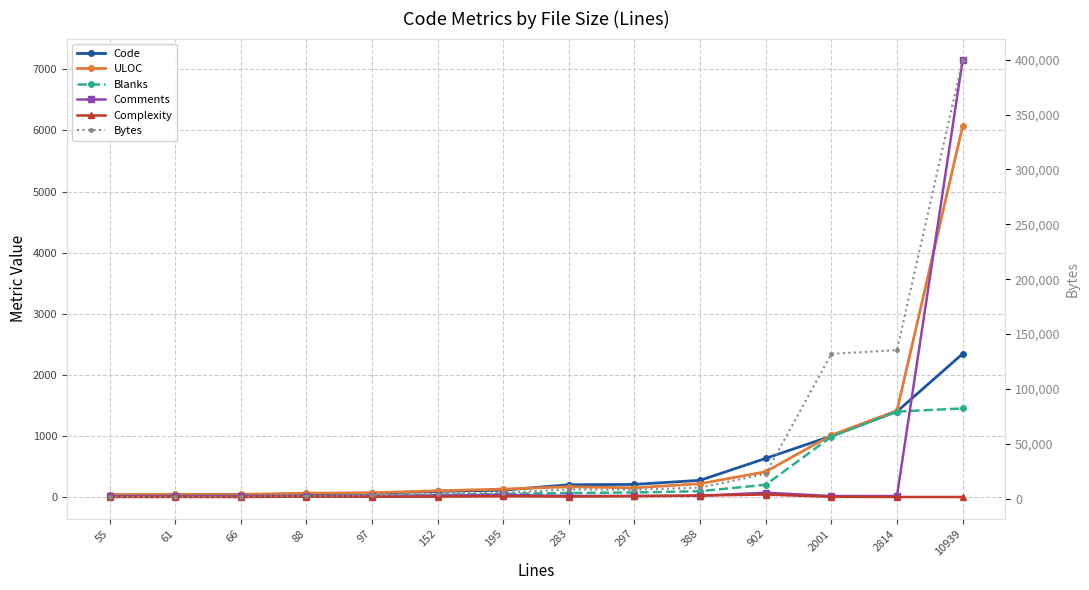

Reading left to right, extract all data points from this chart.

Code: 55=27	61=30	66=32	88=52	97=63	152=91	195=112	283=200	297=206	388=273	902=632	2001=998	2814=1399	10939=2343
ULOC: 55=40	61=42	66=43	88=62	97=69	152=102	195=129	283=167	297=150	388=218	902=413	2001=1011	2814=1413	10939=6067
Blanks: 55=15	61=15	66=17	88=19	97=18	152=36	195=51	283=65	297=74	388=95	902=200	2001=987	2814=1399	10939=1449
Comments: 55=13	61=16	66=17	88=17	97=16	152=25	195=32	283=18	297=17	388=20	902=70	2001=16	2814=16	10939=7147
Complexity: 55=0	61=1	66=0	88=6	97=5	152=6	195=12	283=7	297=14	388=24	902=40	2001=3	2814=0	10939=0
Bytes: 55=1609	61=1721	66=1978	88=2475	97=3055	152=4429	195=5414	283=8469	297=8261	388=10168	902=22654	2001=131961	2814=135376	10939=399296